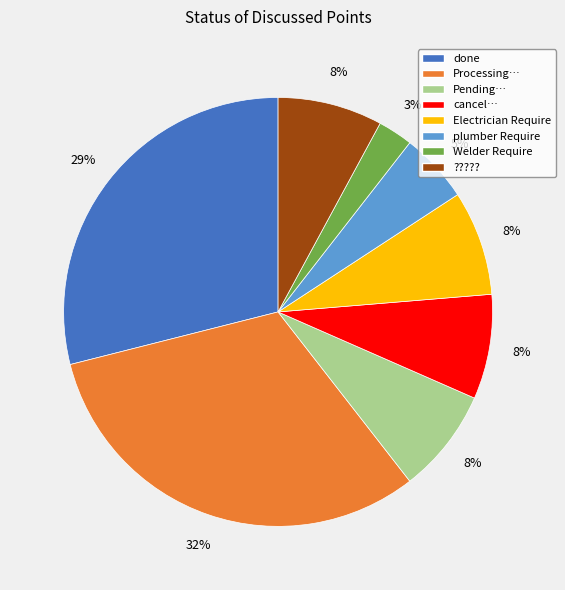

Is there any slice that represents more than half of the pie?

No